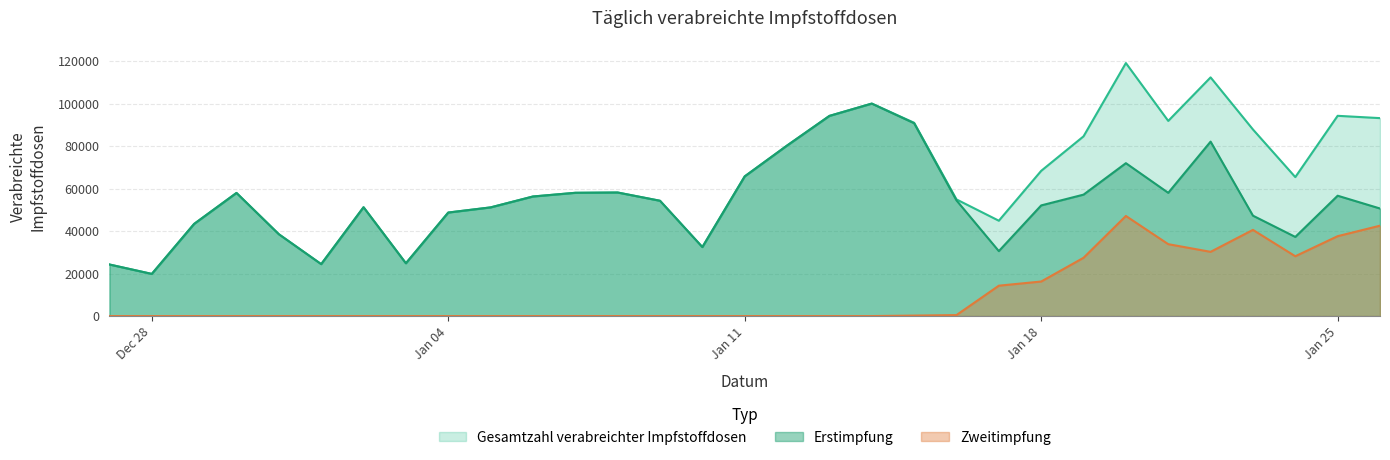

What position from the right is 2021-01-12?

15